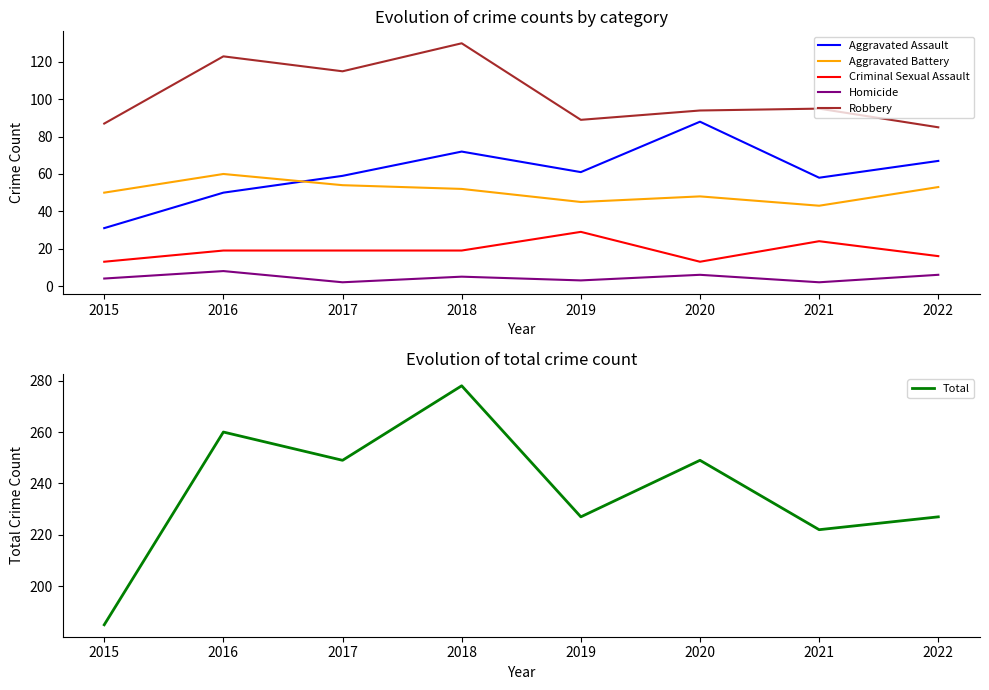

List the labels in order of Criminal Sexual Assault value, largest first.

2019, 2021, 2016, 2017, 2018, 2022, 2015, 2020